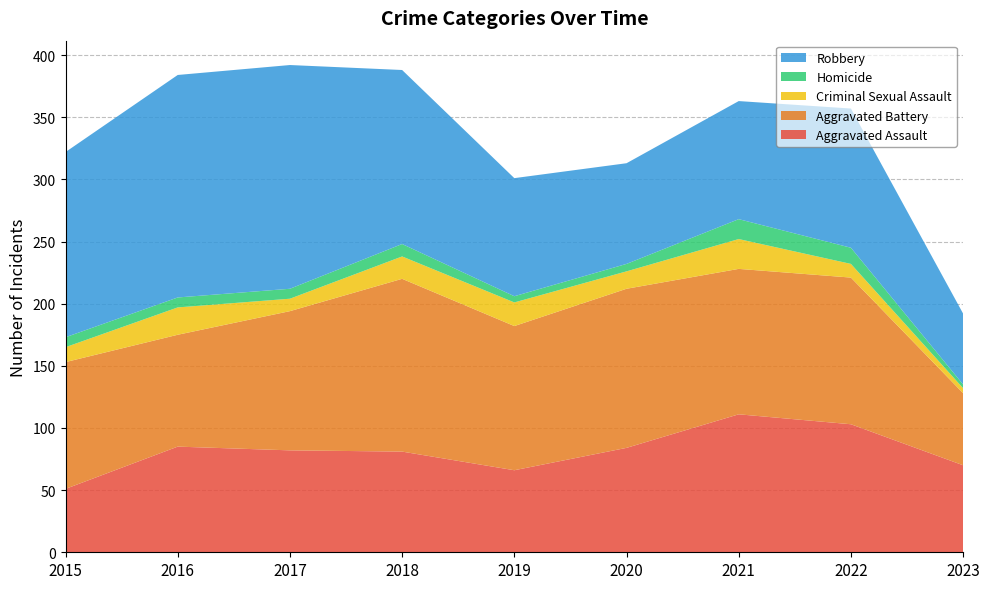

Reading left to right, list all the values displayed in this chart.

Aggravated Assault: 51	85	82	81	66	84	111	103	70
Aggravated Battery: 102	90	112	139	116	128	117	118	58
Criminal Sexual Assault: 12	22	10	18	19	14	24	11	4
Homicide: 8	8	8	10	5	6	16	13	3
Robbery: 149	179	180	140	95	81	95	112	57